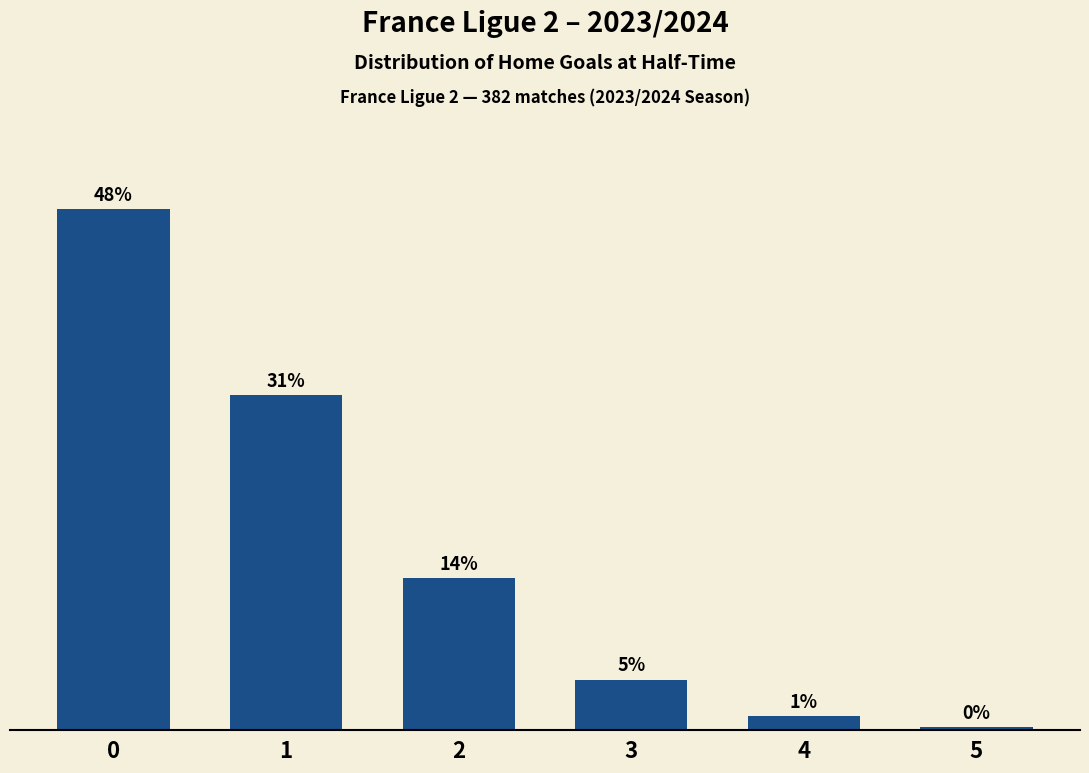

What is the average value?

16.7